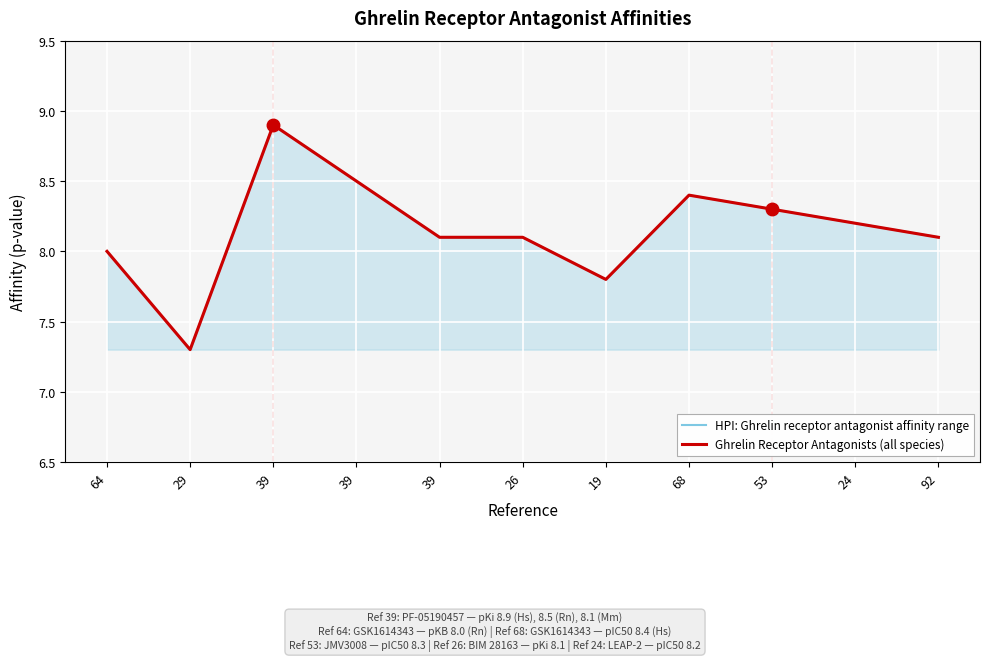

Reading left to right, list all the values displayed in this chart.

HPI: Ghrelin receptor antagonist affinity range: 8.0	7.3	8.9	8.5	8.1	8.1	7.8	8.4	8.3	8.2	8.1
Ghrelin Receptor Antagonists (all species): 8.0	7.3	8.9	8.5	8.1	8.1	7.8	8.4	8.3	8.2	8.1